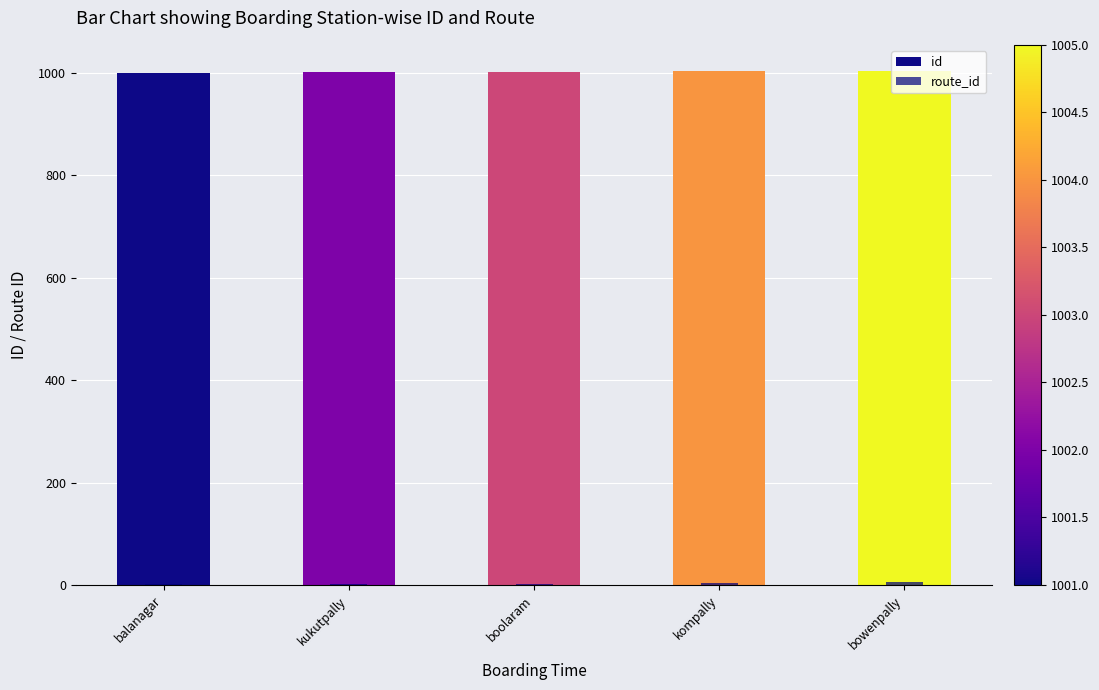

How many values in the id series are below 1003?

2